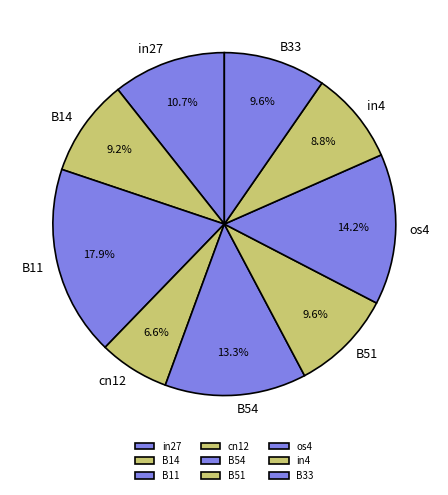

To the nearest percent, what is the difference between the largest and smallest slice percentages?

11%